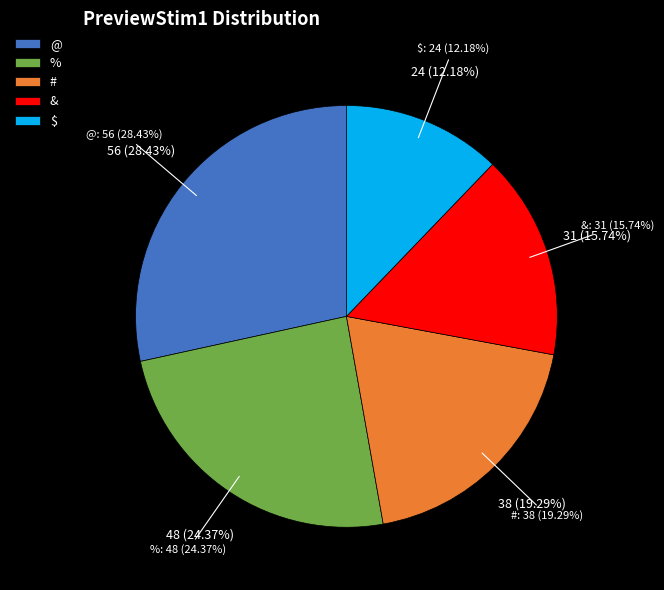

To the nearest percent, what is the average slice percentage?

20%